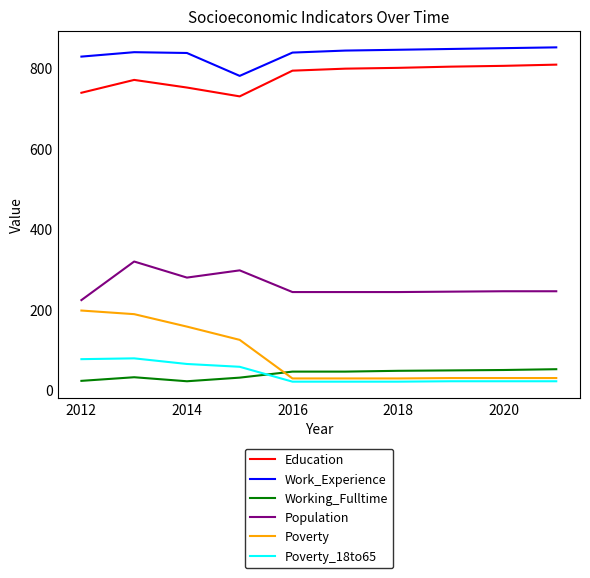

How many lines are shown in the chart?

6